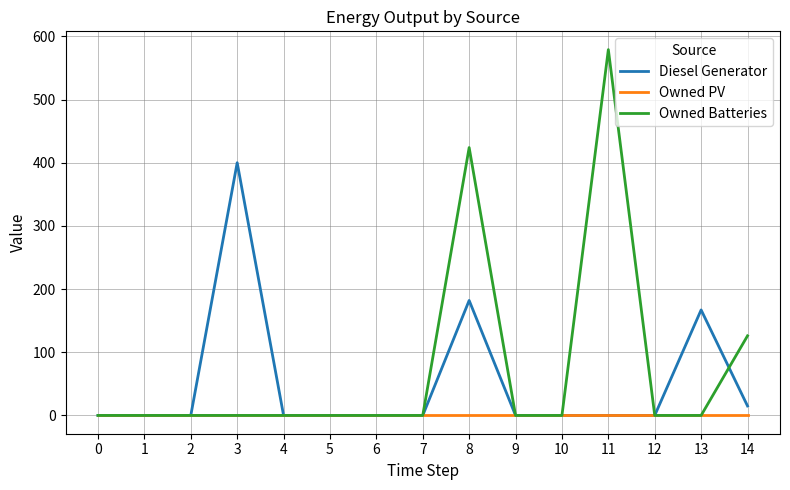

What is the average value of the Diesel Generator series?

50.9